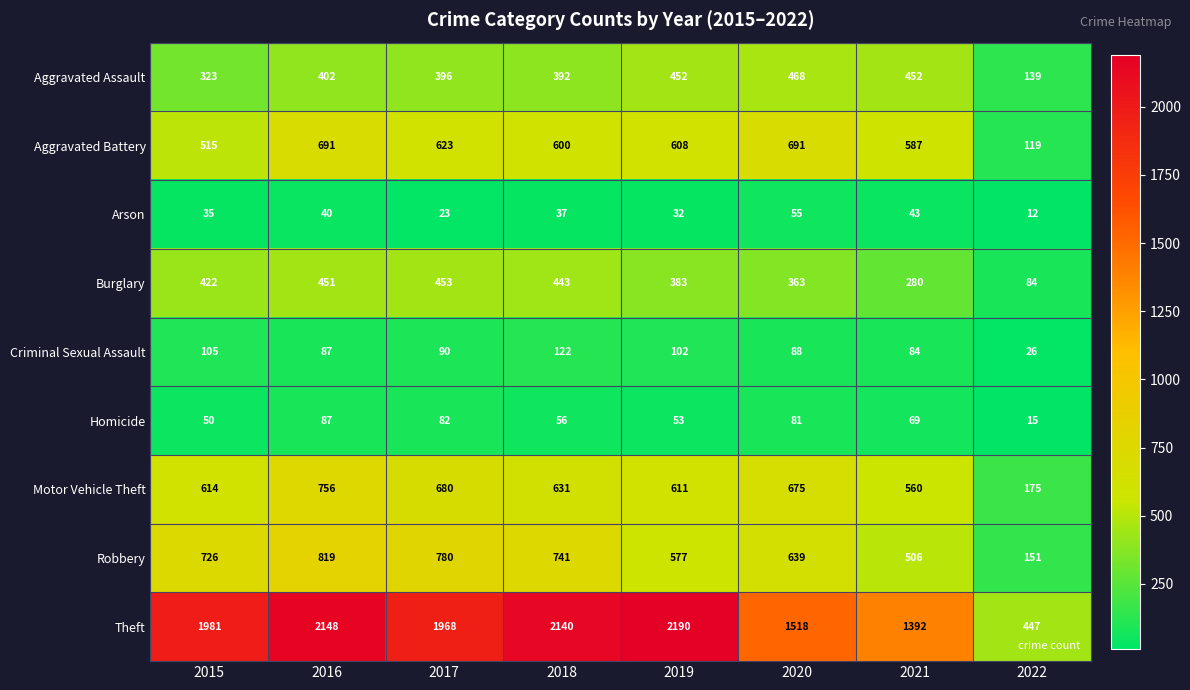

What is the difference between the Aggravated Assault values at 2015 and 2018?

69